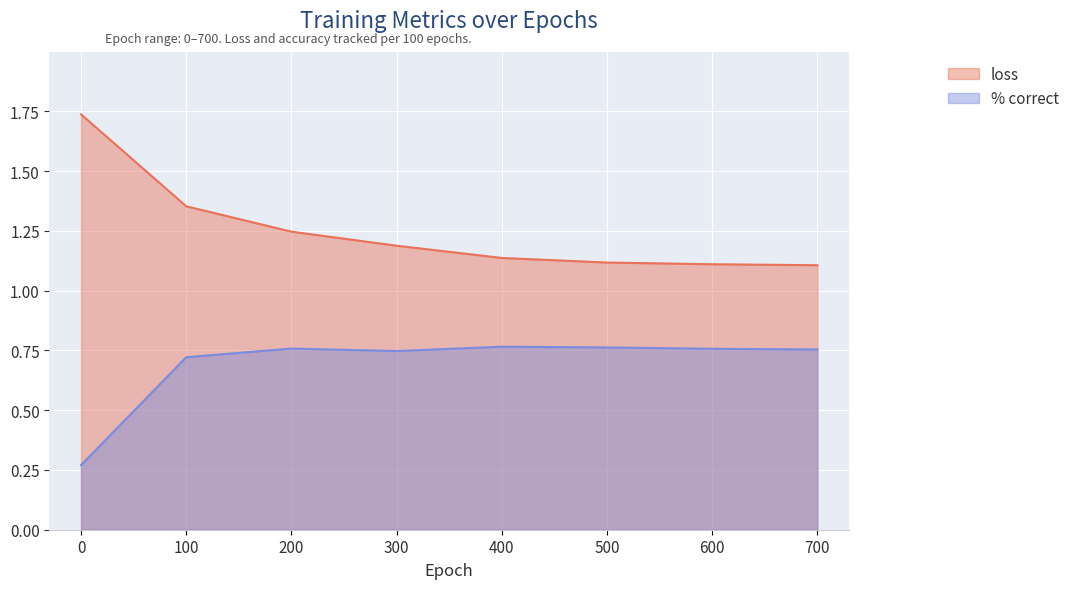

What is the sum of the % correct values at 200 and 0?

1.0